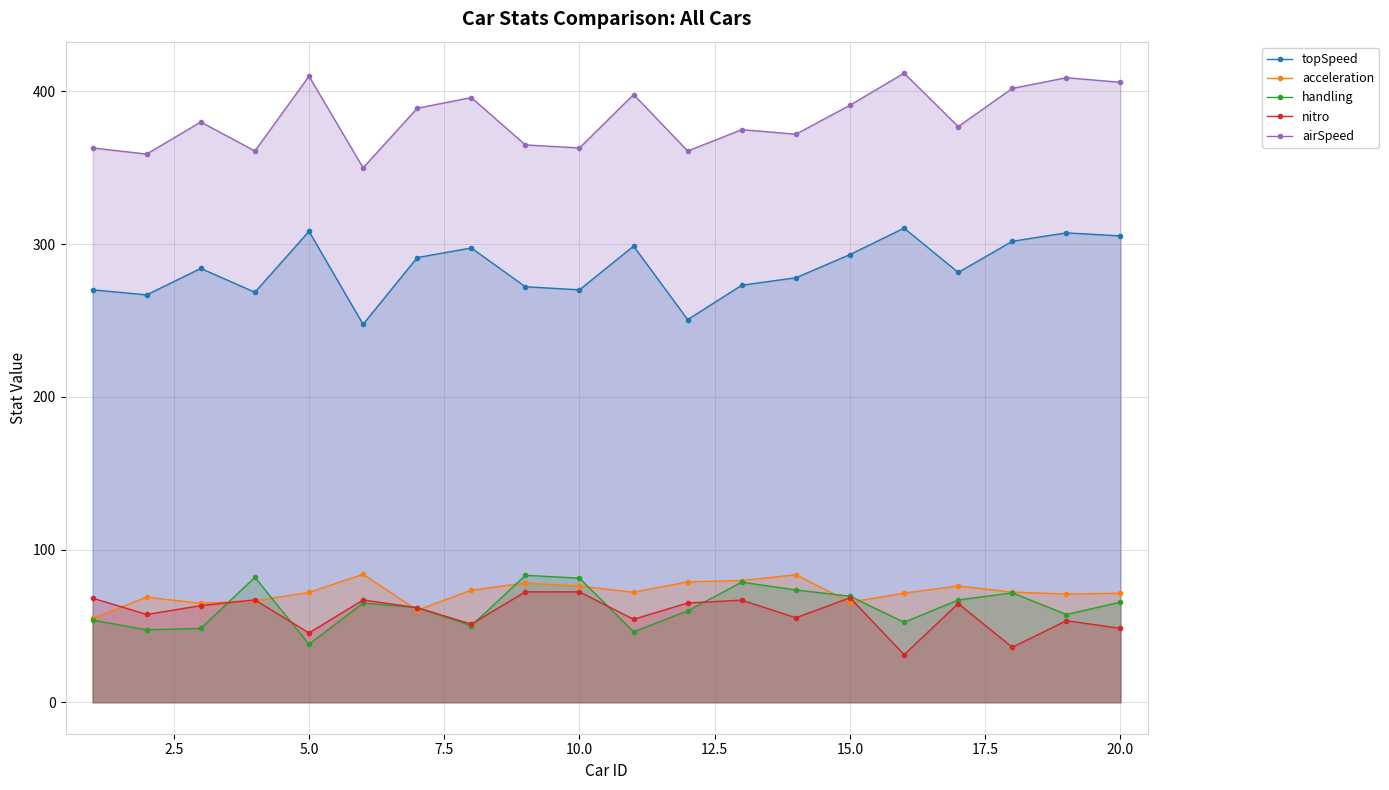

At 10.0, list the series in order from smallest to largest.

nitro, acceleration, handling, topSpeed, airSpeed